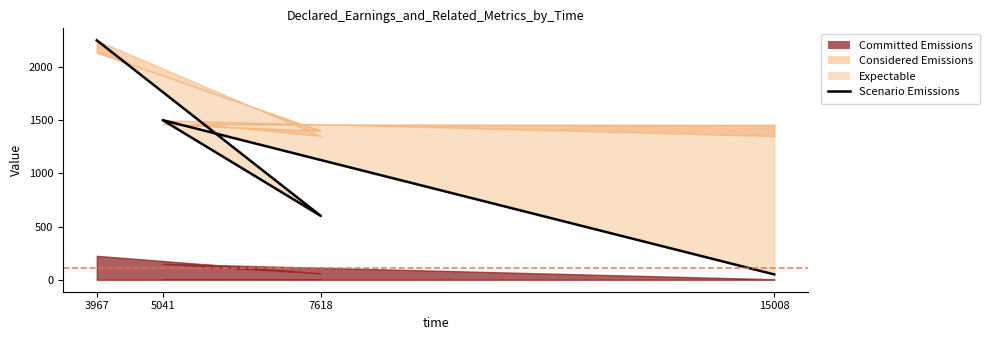

Approximately how many times larger is the value at 7618 compared to 3967?

0.3